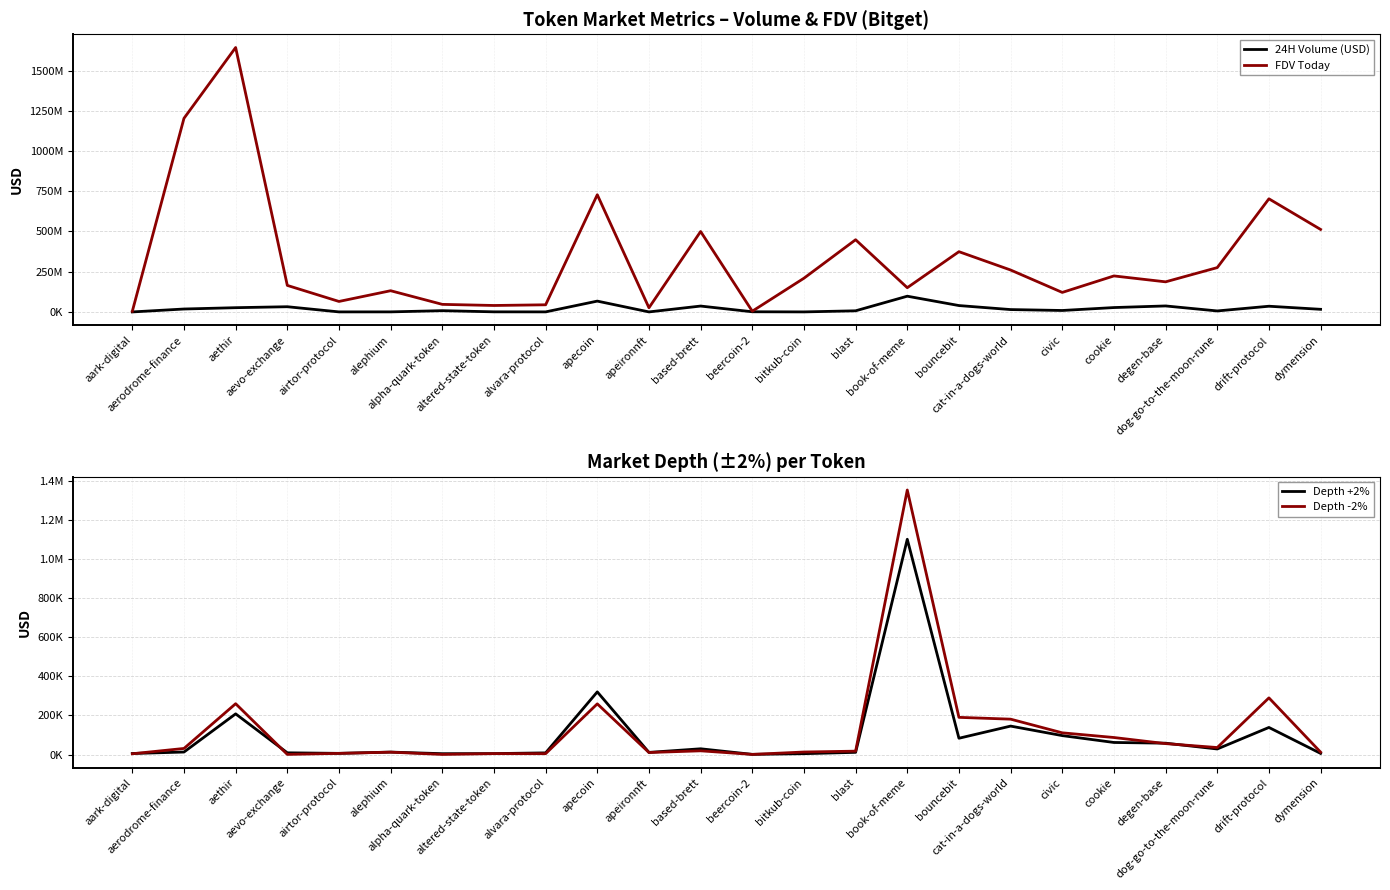

What is the value of the Depth -2% point at the 16th from the left?

1351619